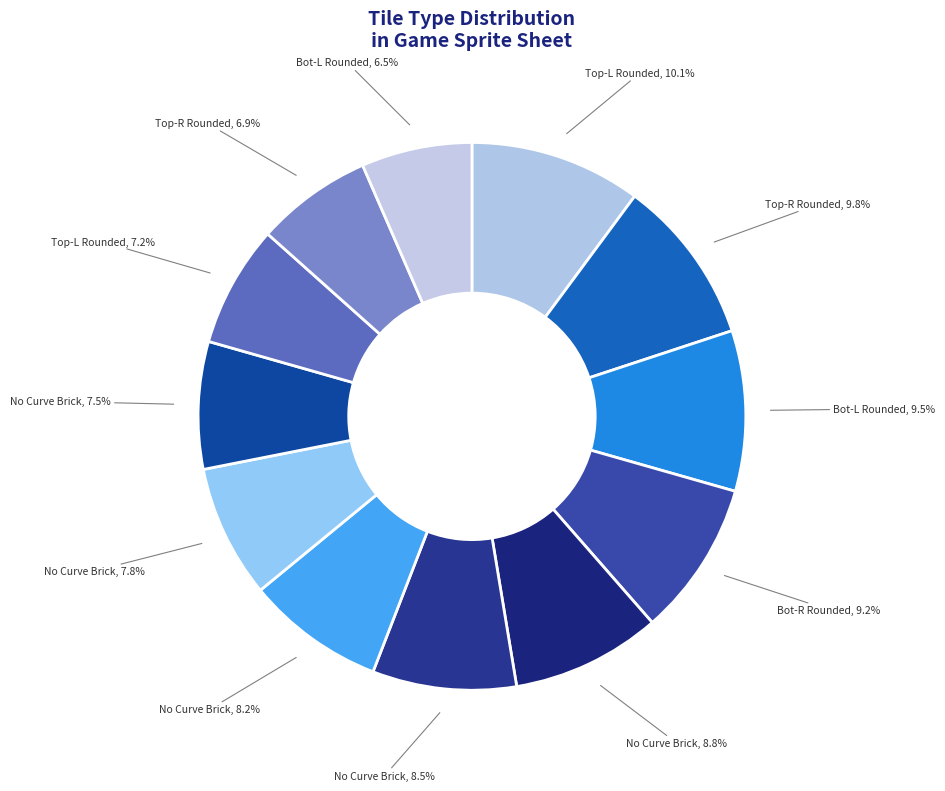

How many segments does this pie chart have?

12